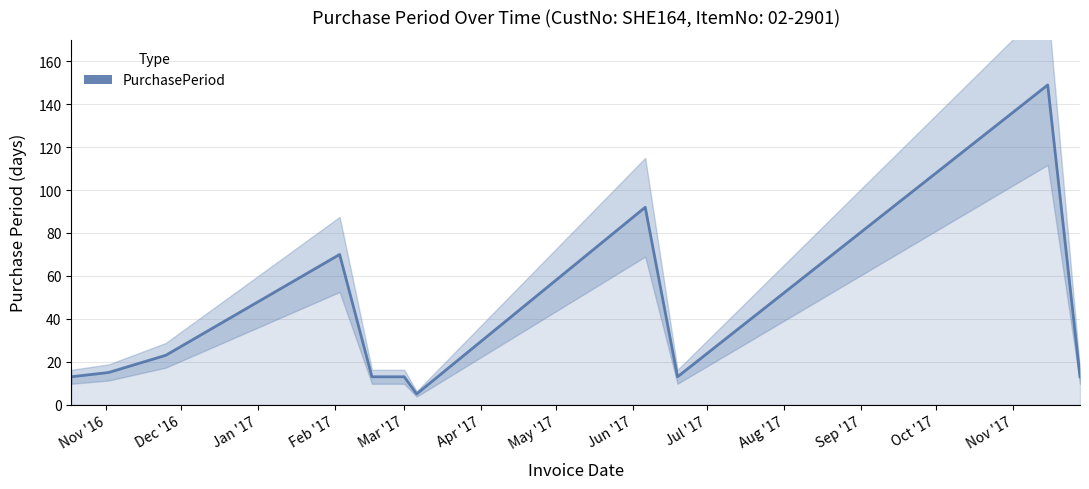

Between Dec '16 and Jul '17, which is larger?

Dec '16